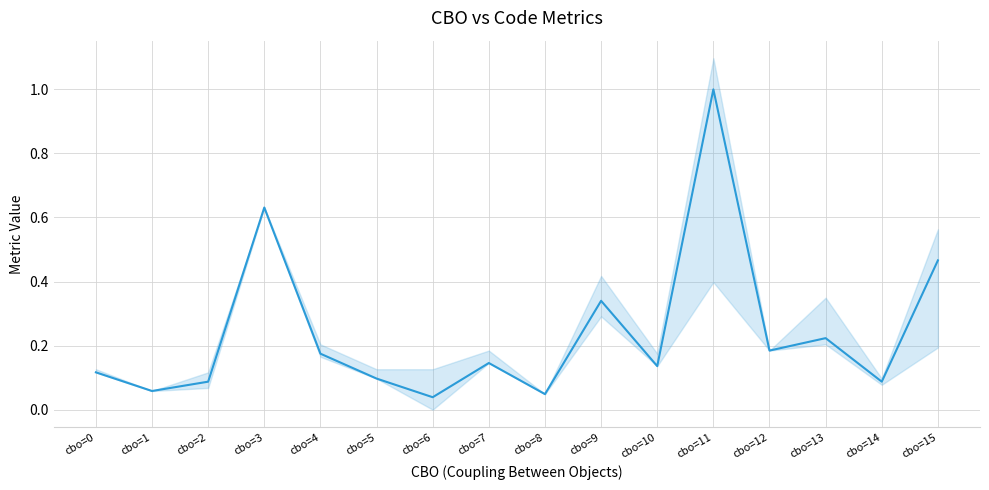

What is the sum of the values at cbo=0 and cbo=4?

0.3